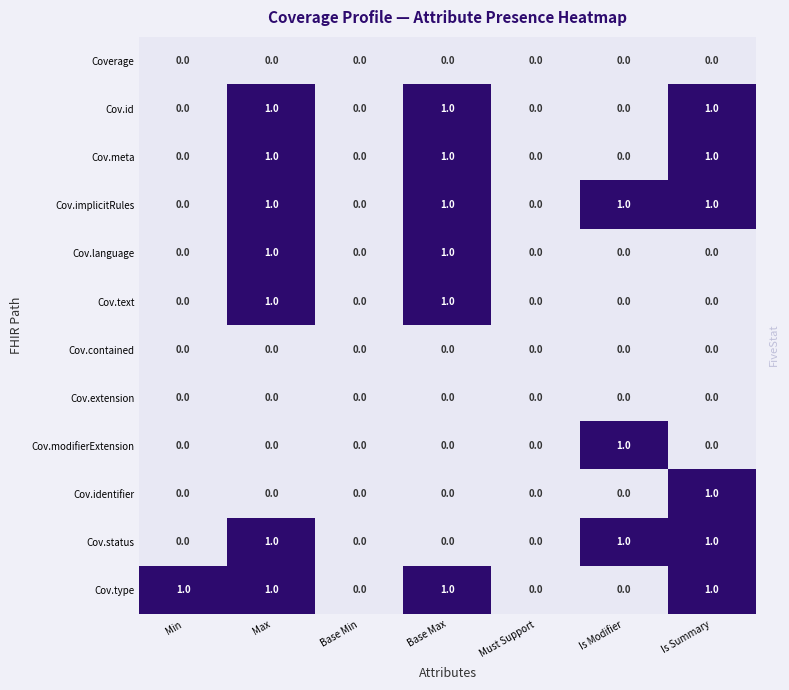

The Cov.meta series shows 0 at Must Support. True or false?

True